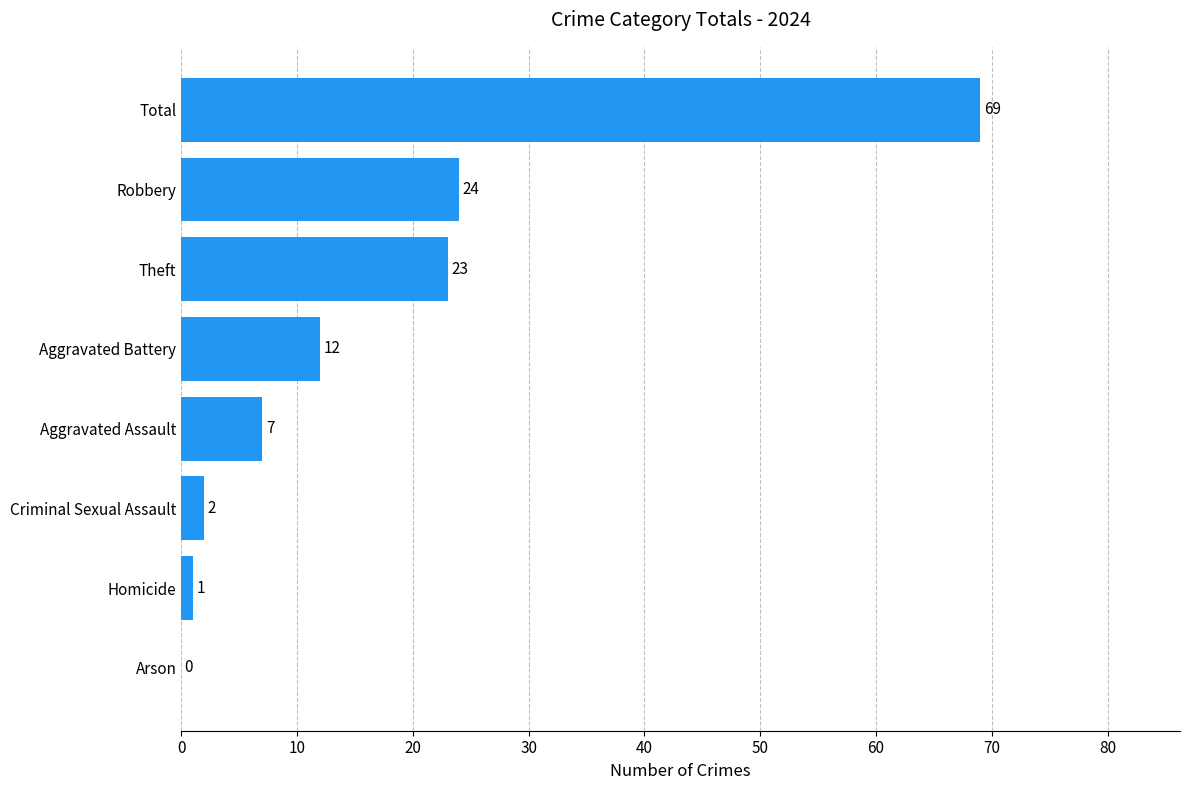

What is the sum of all values?

138